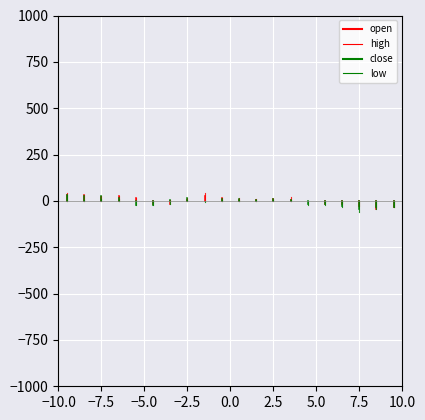

At which label does close first exceed 14?

−7.5